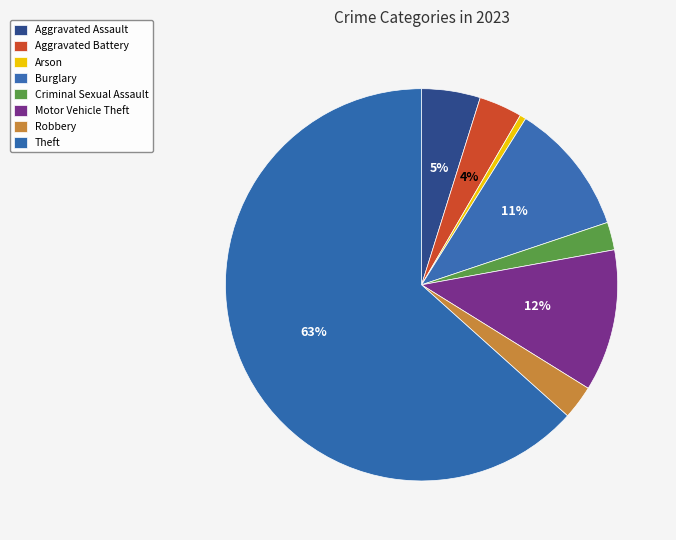

To the nearest percent, what is the difference between the Theft and Aggravated Battery slice percentages?

60%